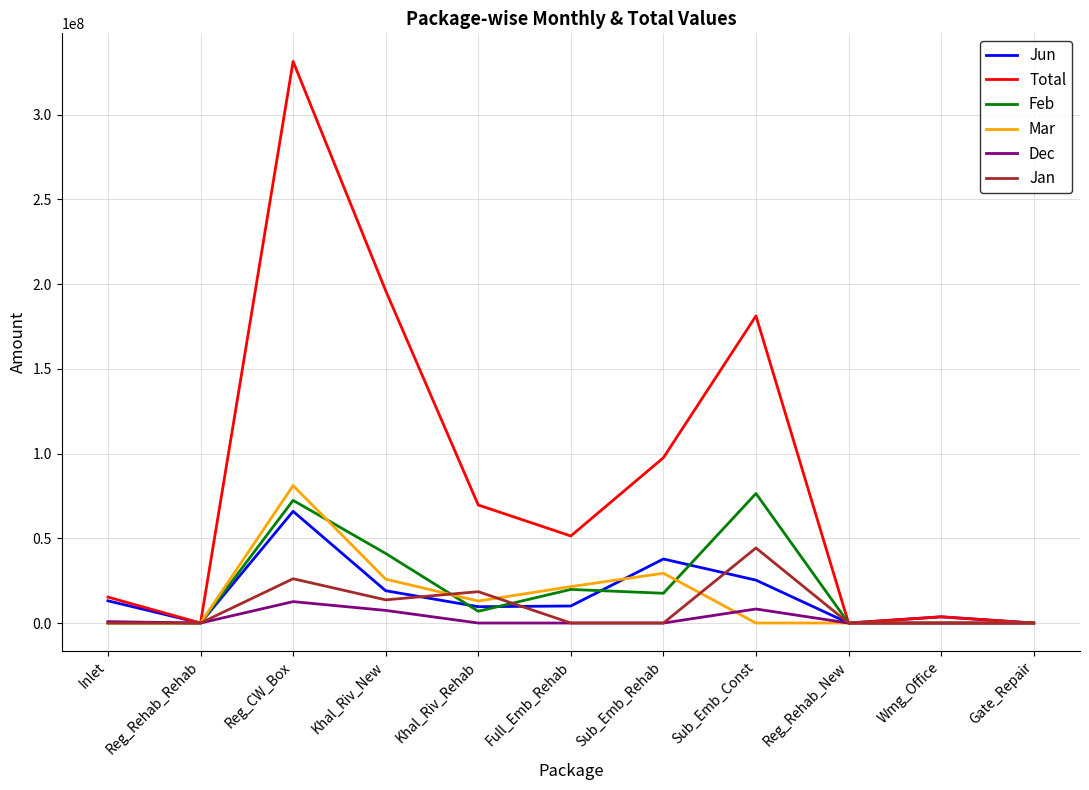

How many values in the Jun series are below 10045862?

5